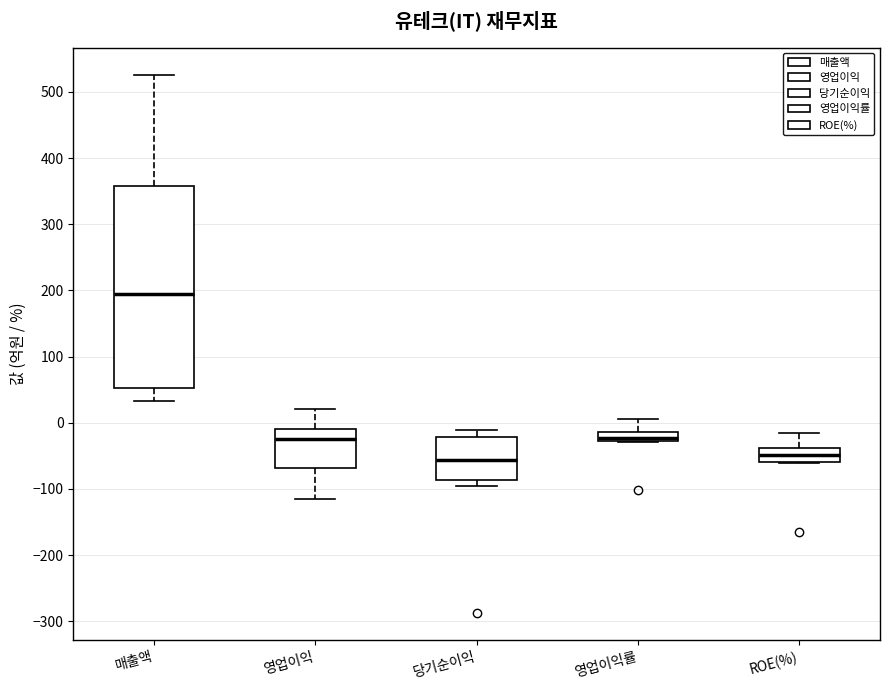

Which box's median line is the highest?

매출액